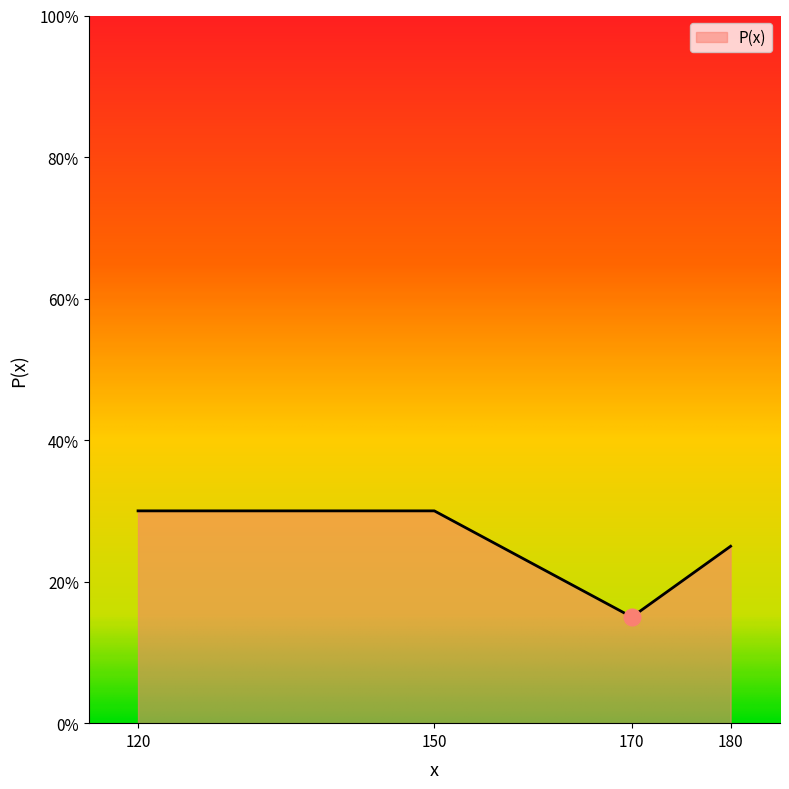

The chart shows a value of 0.2 at 150. True or false?

False